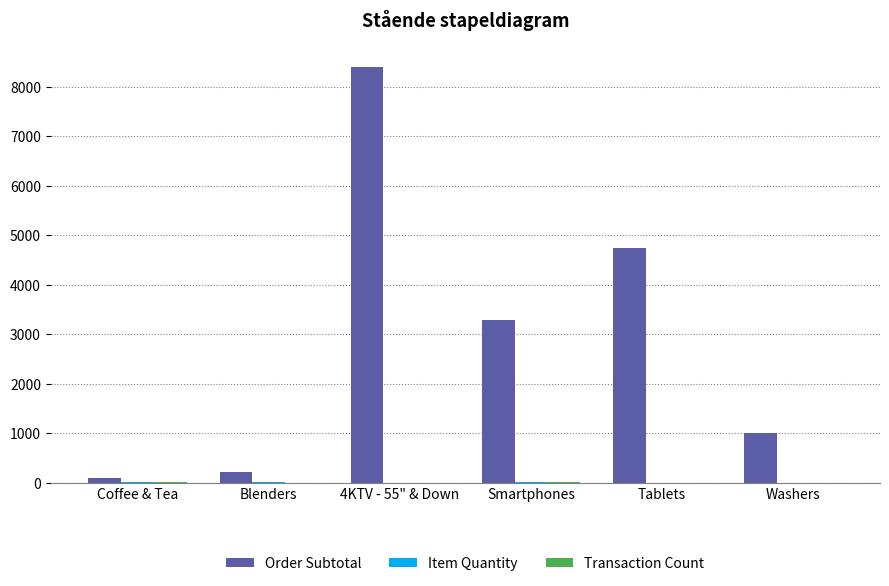

Which series has the largest total across all categories?

Order Subtotal